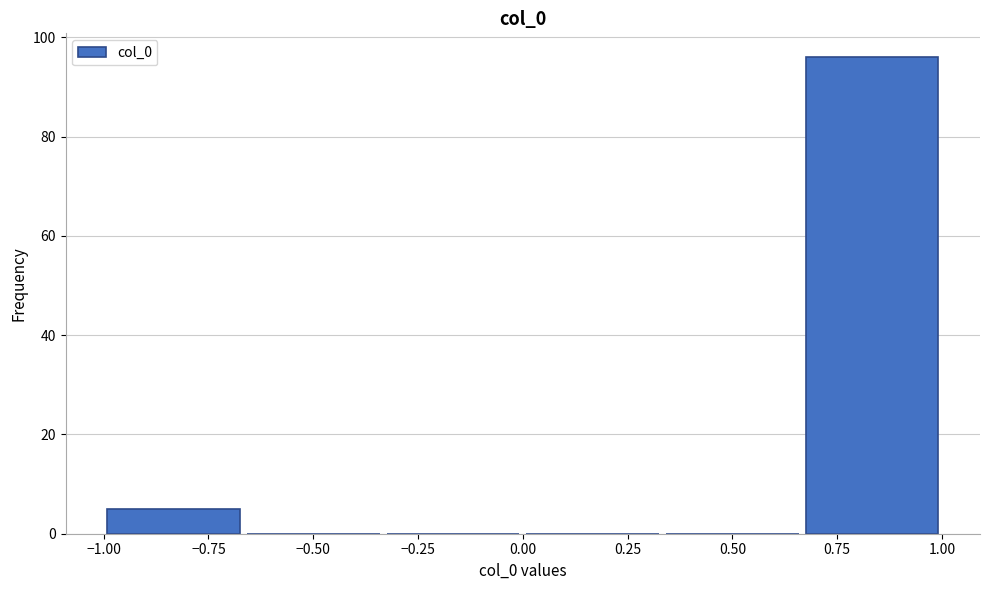

How tall is the bar that spans -1.00 to -0.65 on the x-axis? Neither the bar edges nor the heights are printed on the chart, so give them approximately, as read against the axes.

6